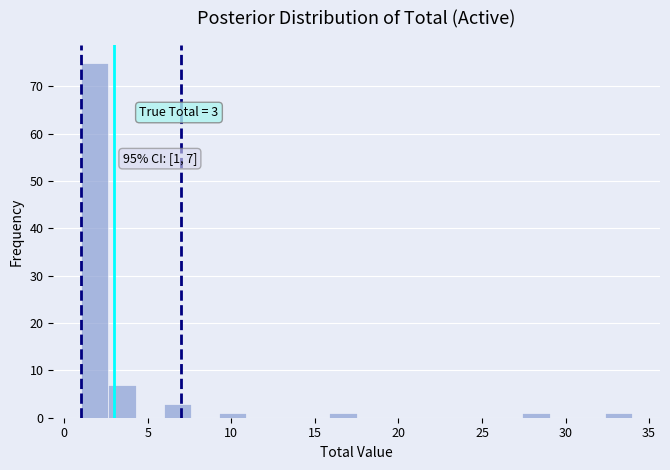

Read against the x-axis, roughly where is the centre of the tallest bar?

2.0